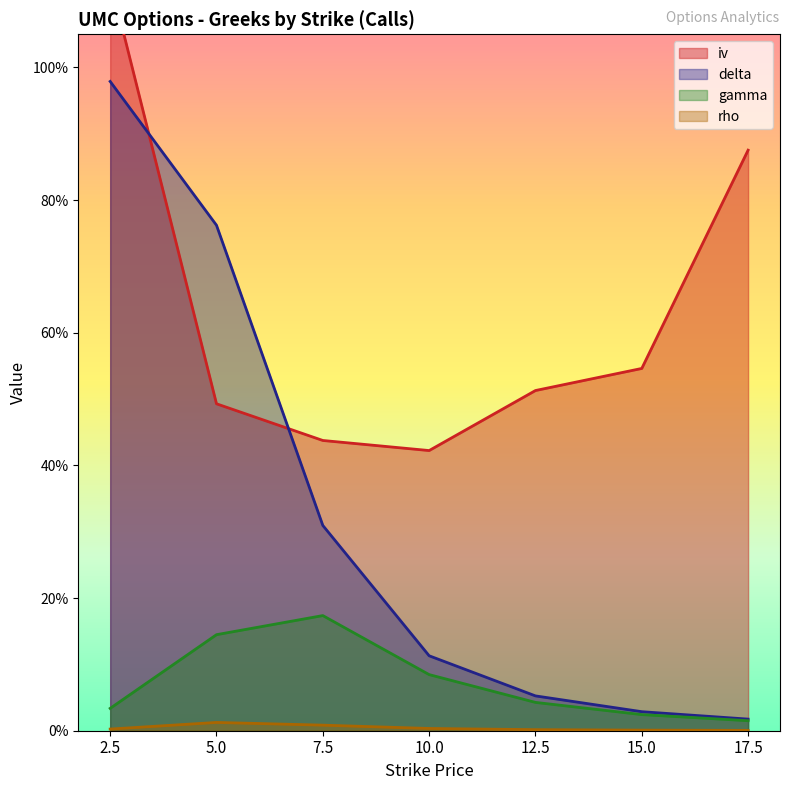

What position from the left is 5.0?

2